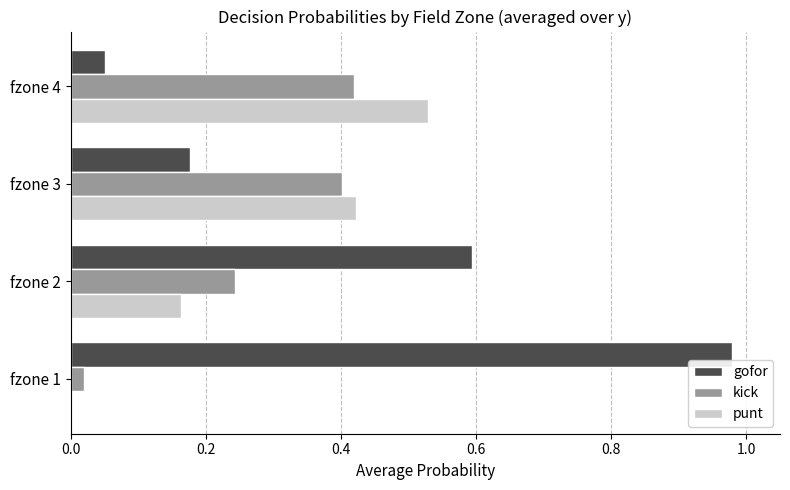

Which series has the largest total across all categories?

gofor